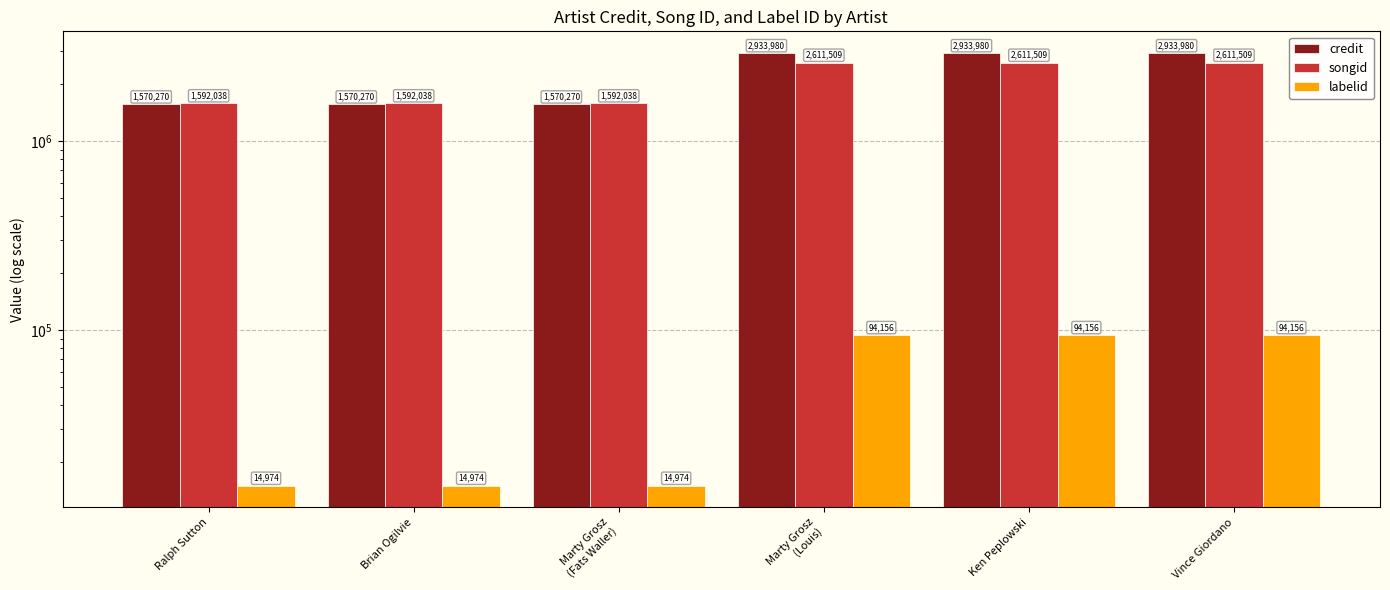

What is the maximum value for songid?

2611509